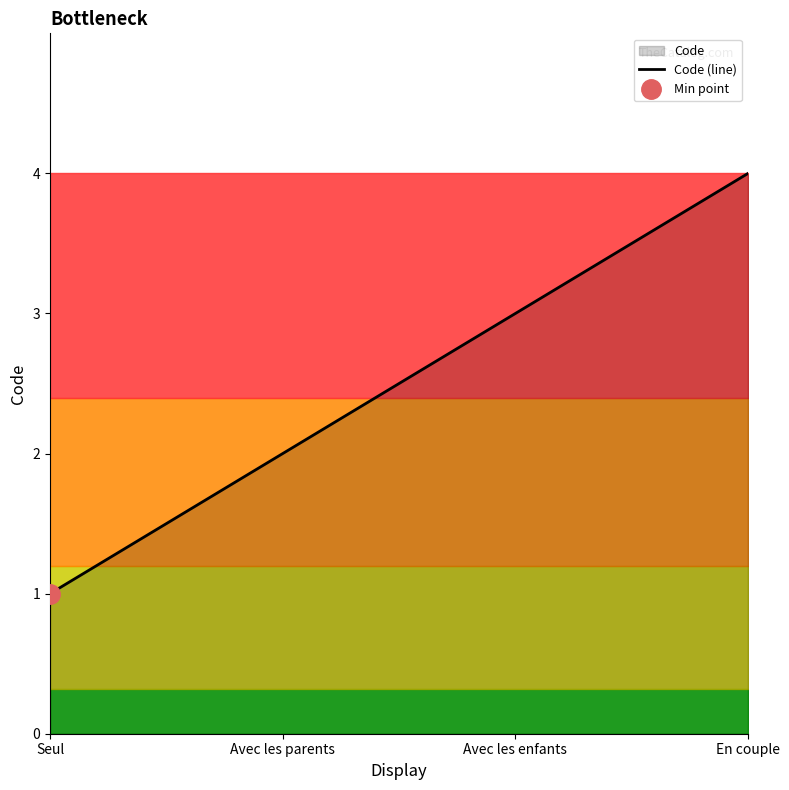

What is the difference between the maximum and minimum values?

3